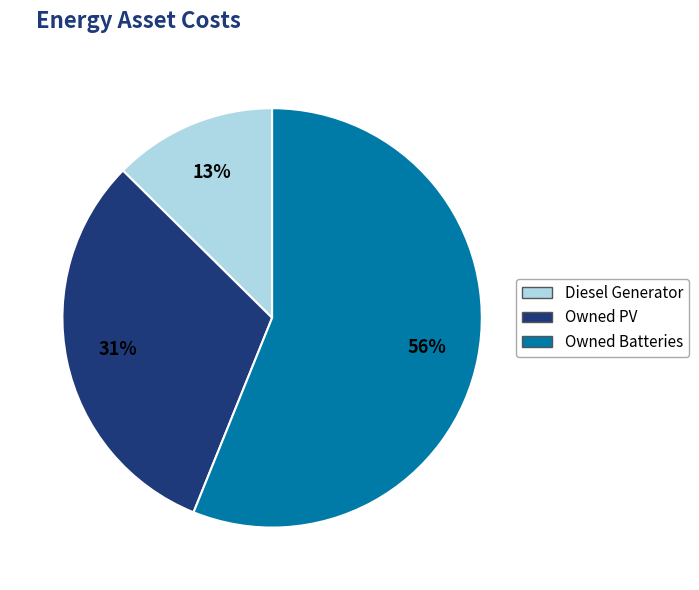

Which has a higher value, Owned Batteries or Diesel Generator?

Owned Batteries